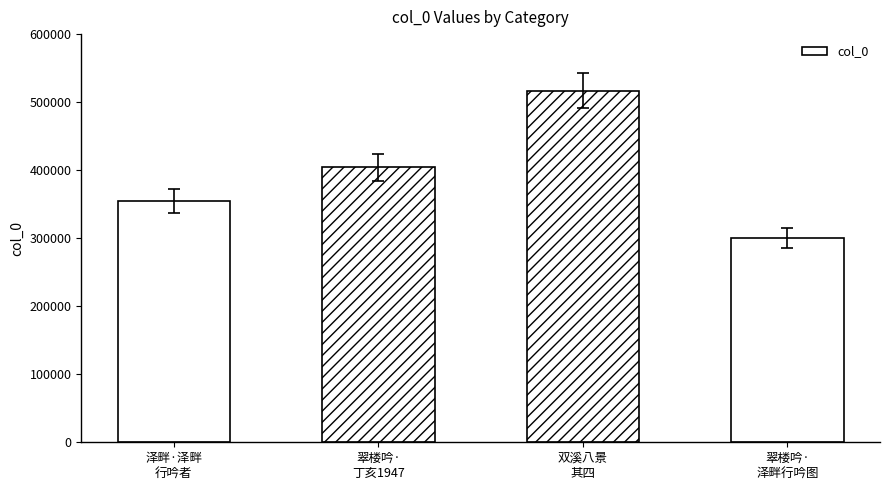

What is the value of the 4th bar from the left?

299992